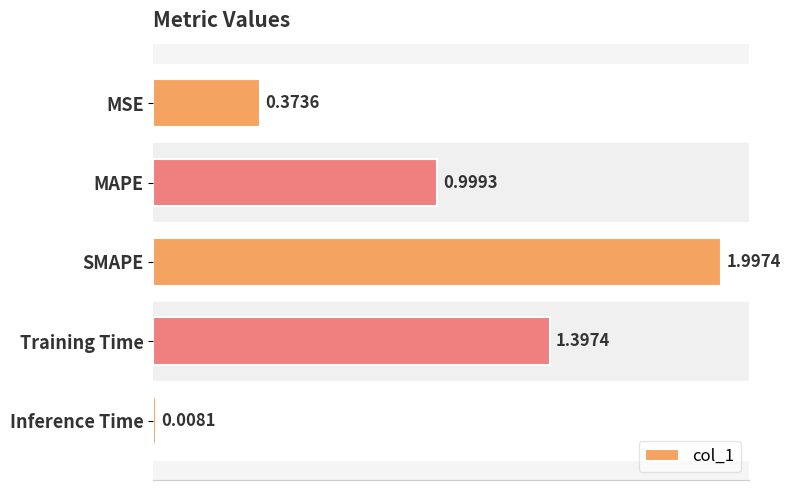

Which has a higher value, SMAPE or MAPE?

SMAPE